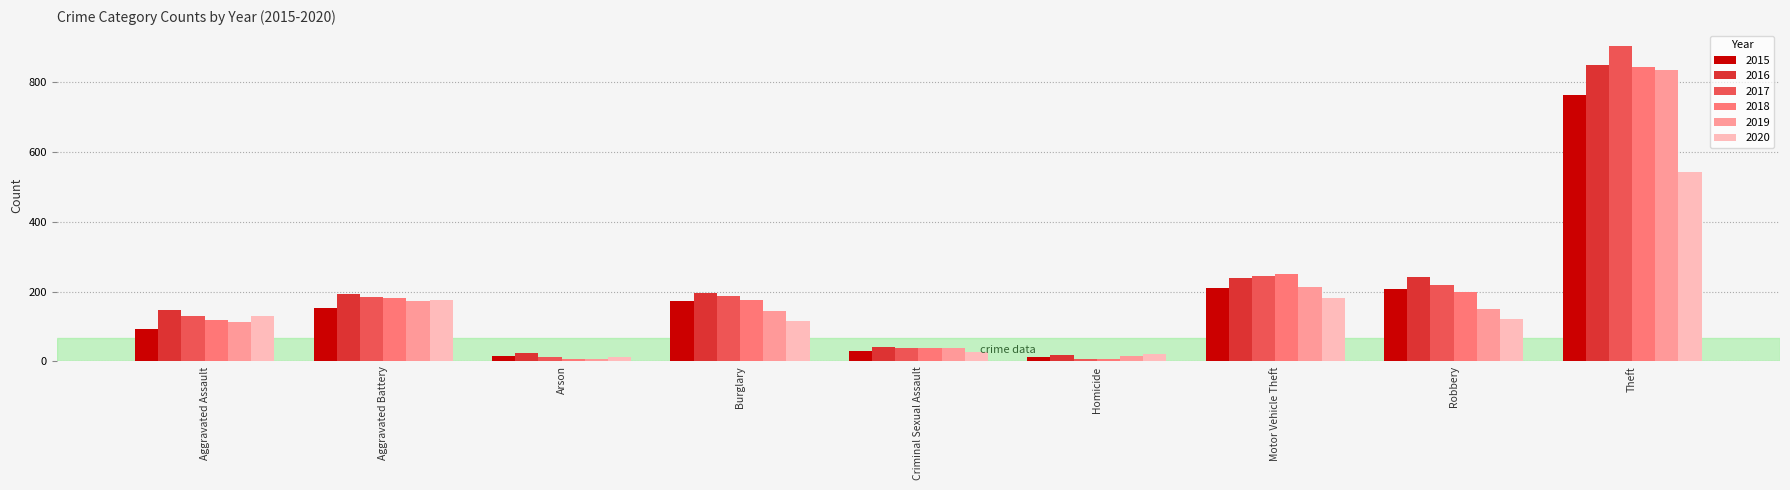

What is the difference between the 2017 values at Arson and Aggravated Battery?

172